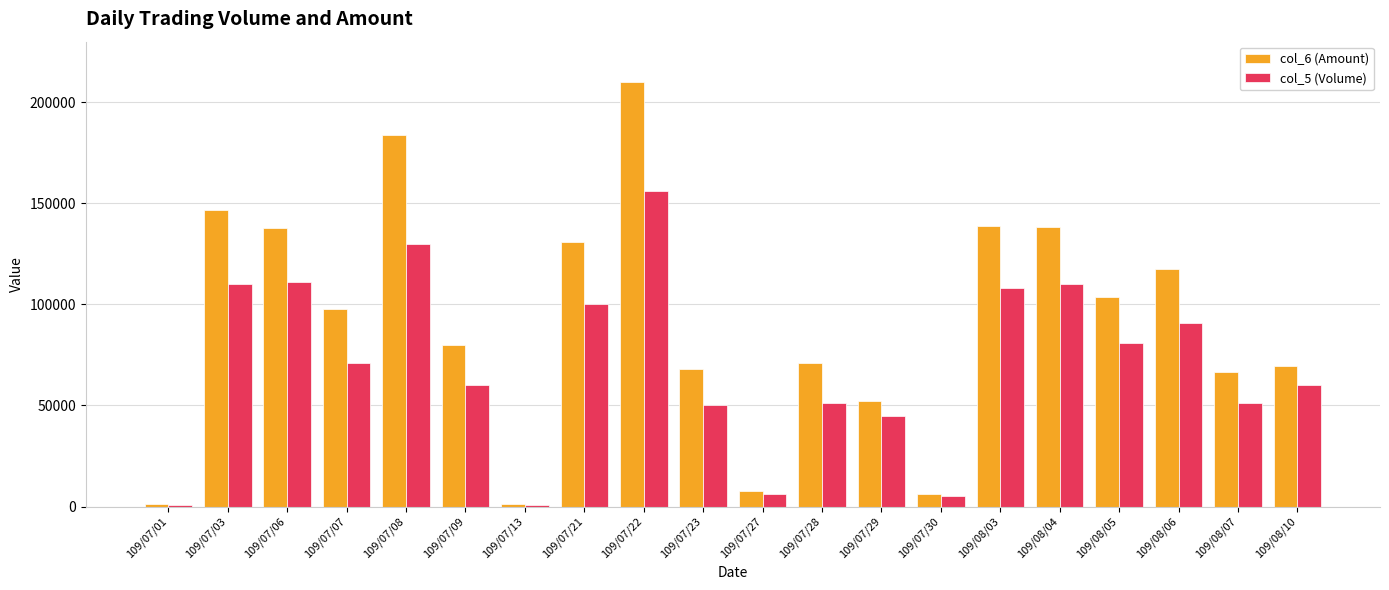

Is the value of col_5 (Volume) at 109/07/09 greater than the value of col_6 (Amount) at 109/08/05?

No